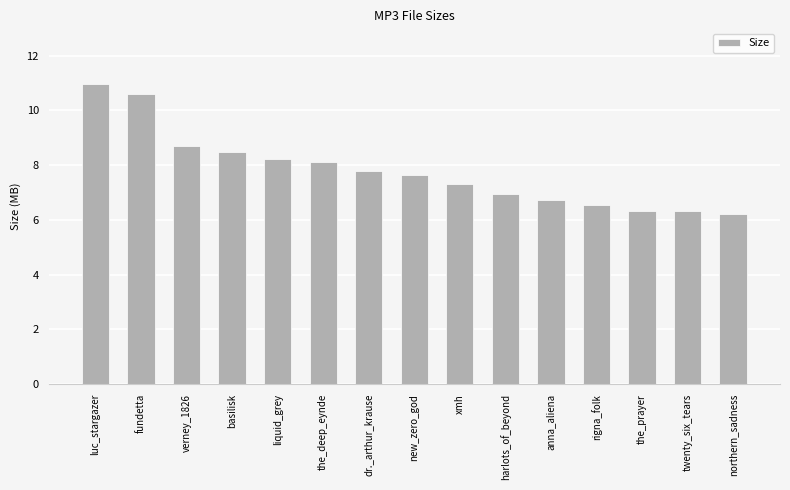

Approximately how many times larger is the value at basilisk compared to new_zero_god?

1.1